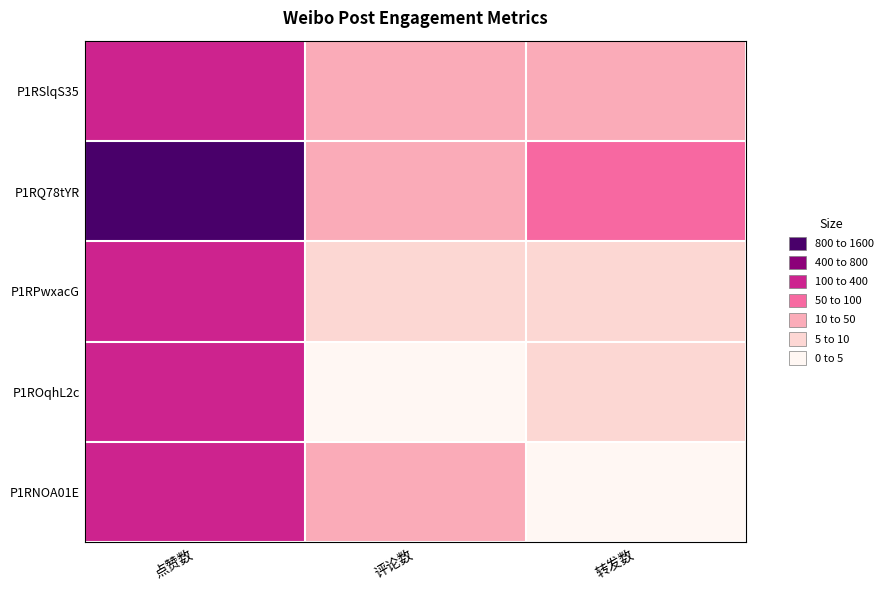

What is the difference between the highest and lowest values at 点赞数?

1445